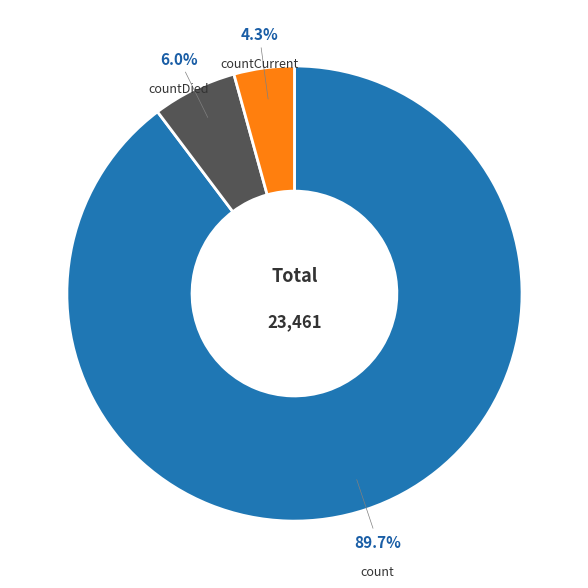

Do countCurrent and count together represent more than half of the pie?

Yes